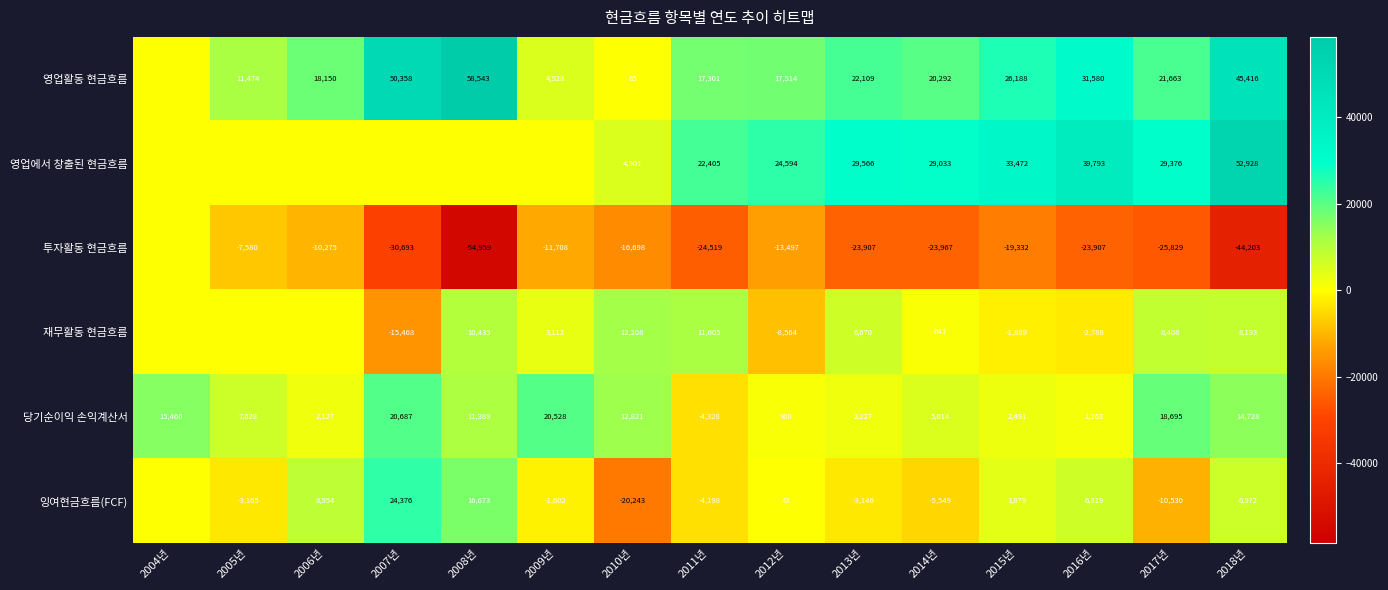

Is the value of 재무활동 현금흐름 at 2007년 greater than the value of 영업활동 현금흐름 at 2018년?

No